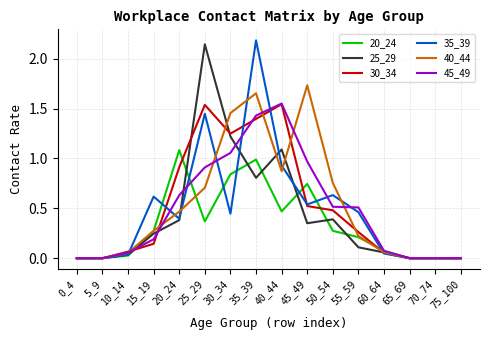

At which label does 20_24 reach its peak?

20_24